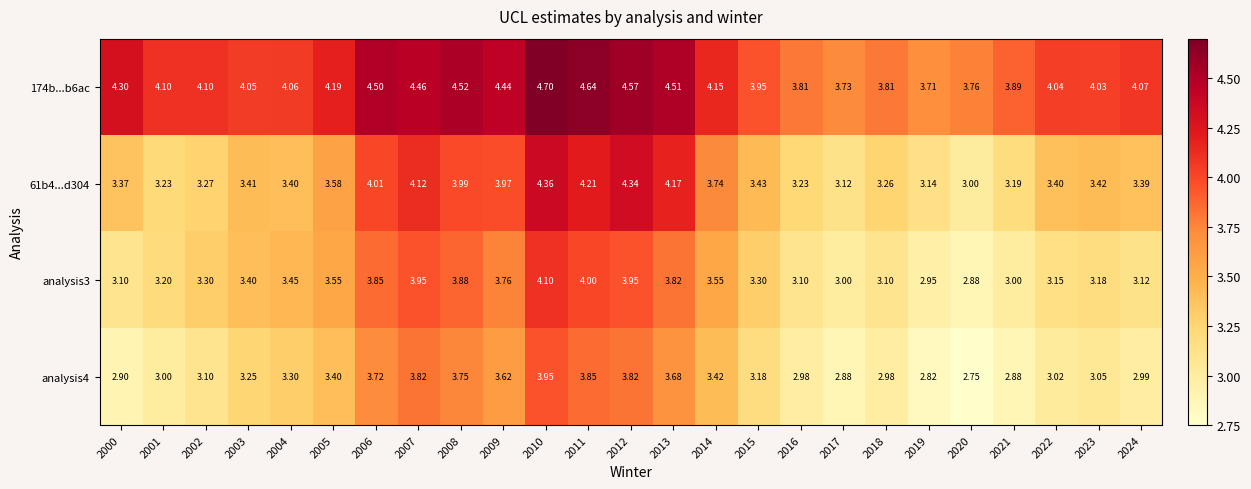

Is the value of 61b4...d304 at 2018 greater than the value of 174b...b6ac at 2016?

No